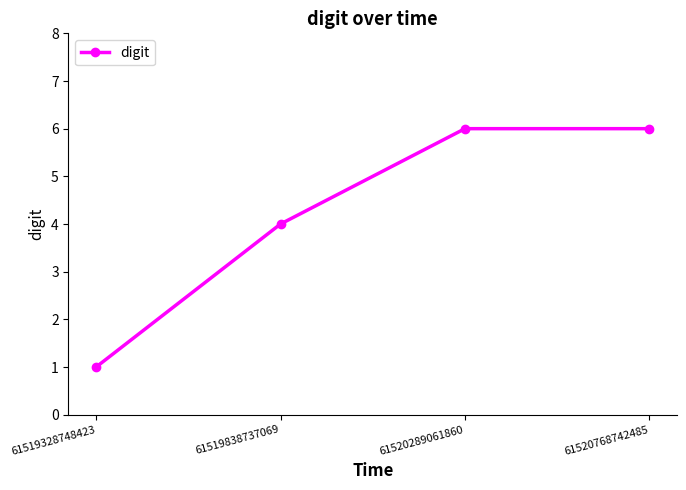

Count the values in the range 4 to 6.

3